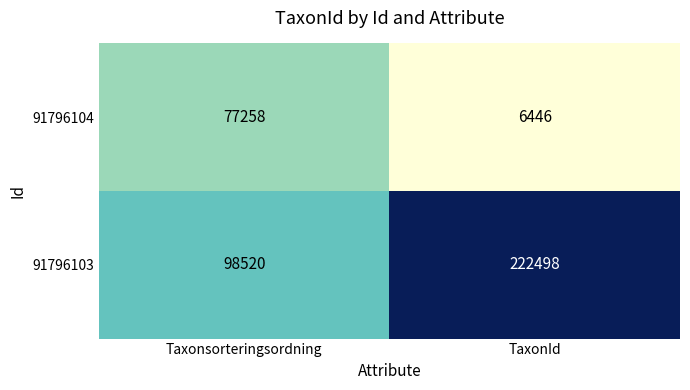

True or false: 91796103 has a value of 222498 at TaxonId.

True